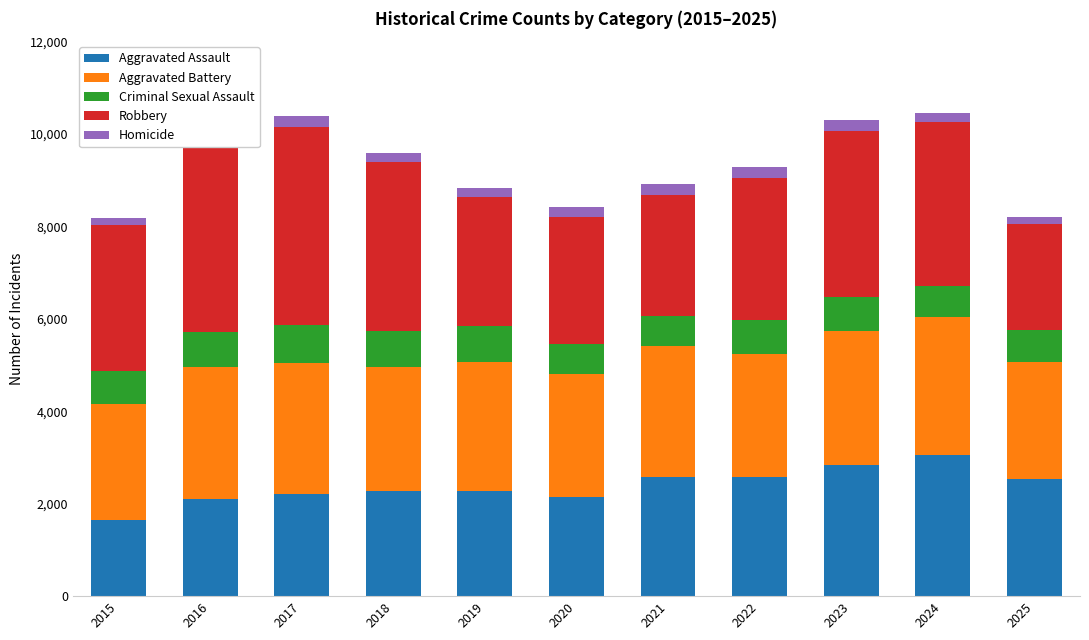

The Aggravated Assault series shows 2836 at 2023. True or false?

True